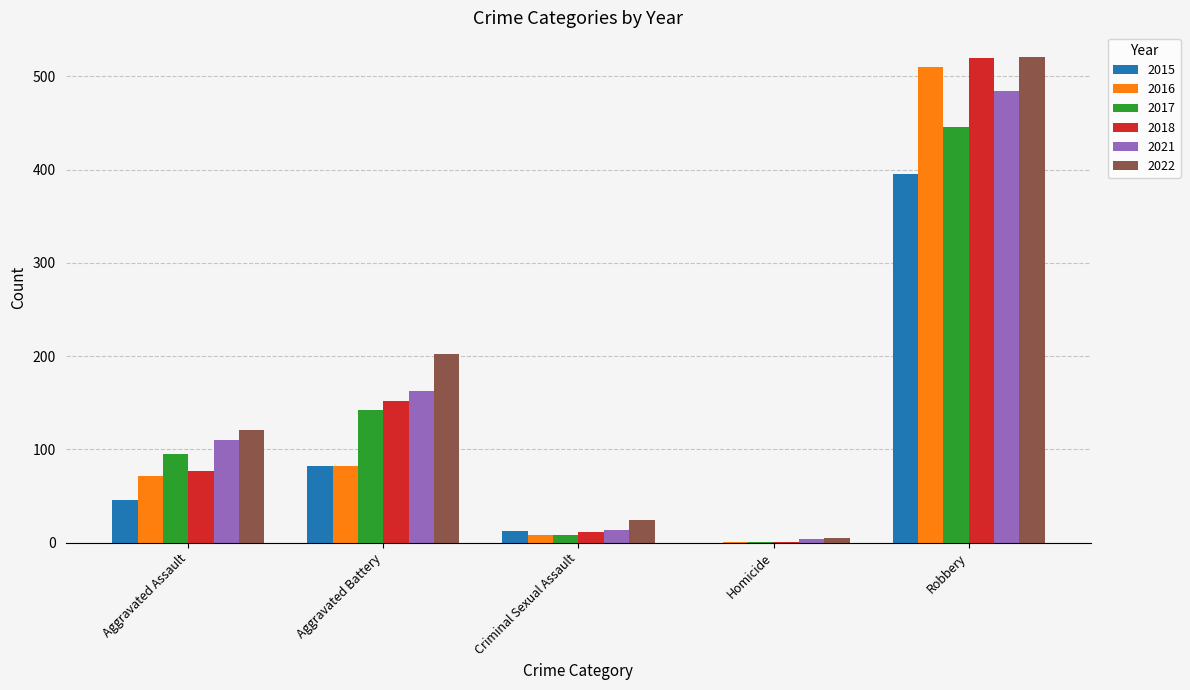

What is the spread (max minus min) of values at Homicide?

5